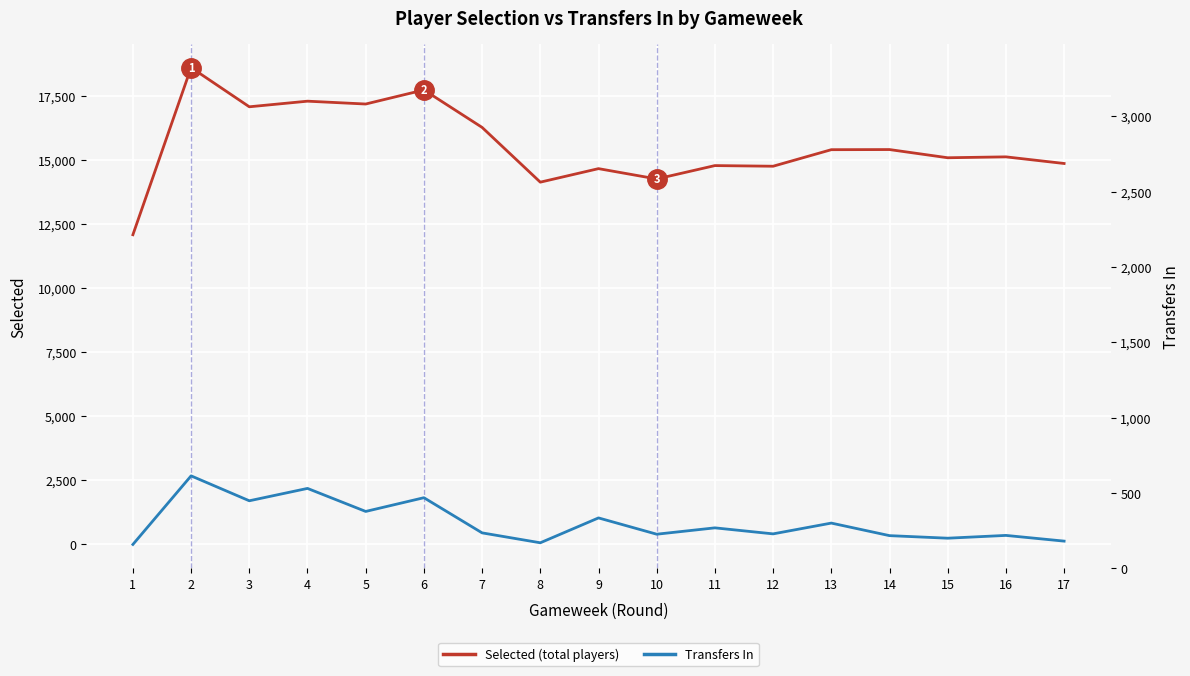

What is the spread (max minus min) of values at 12?

14355